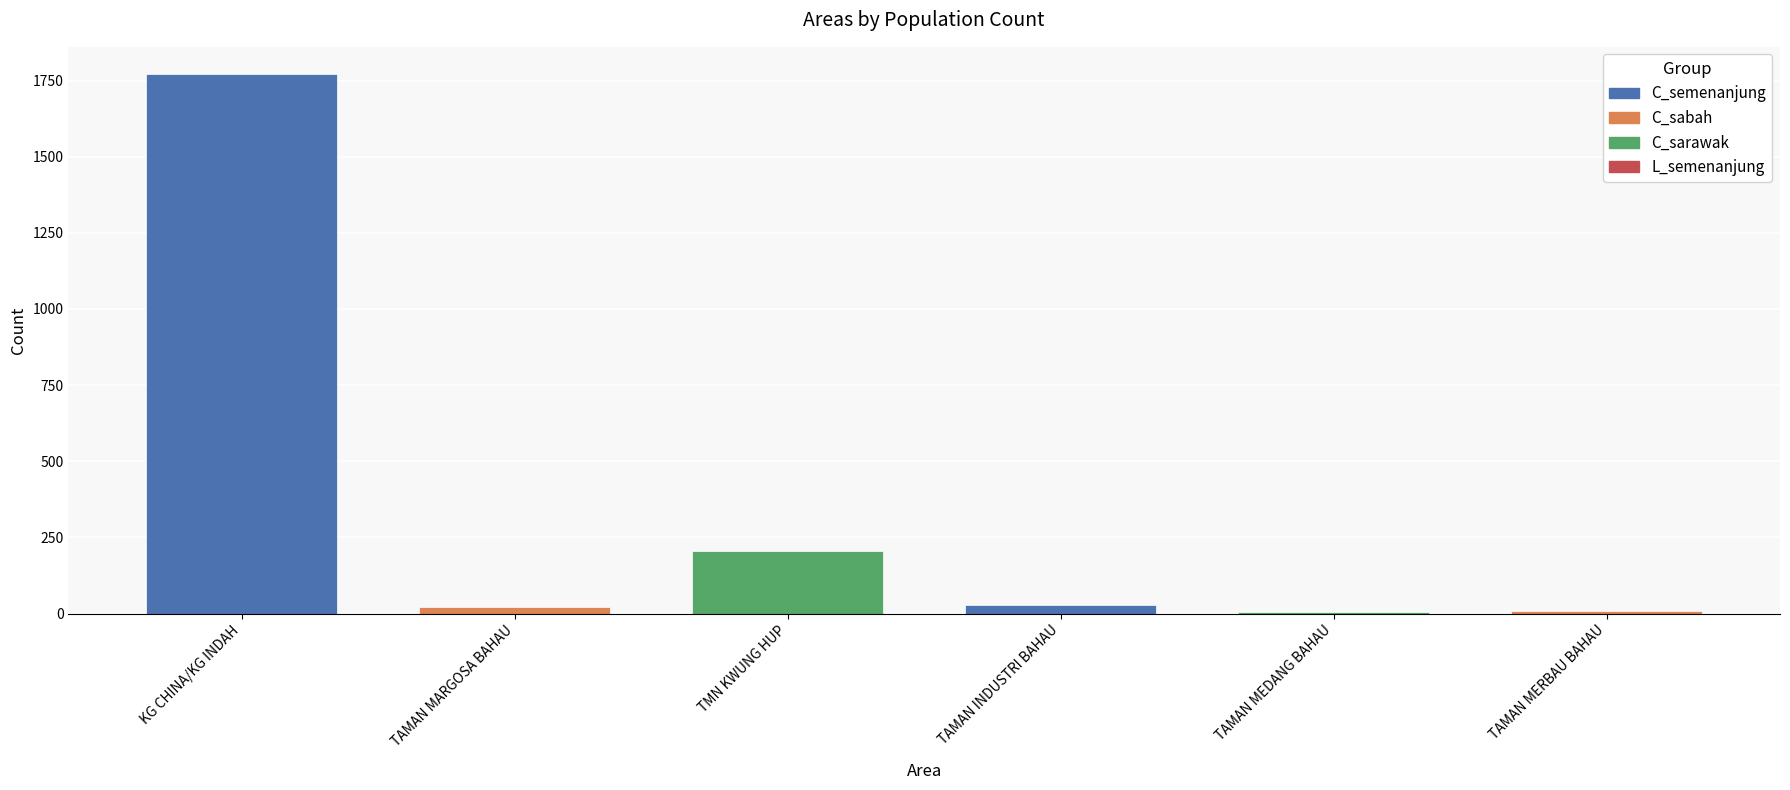

What is the sum of all values?

2038